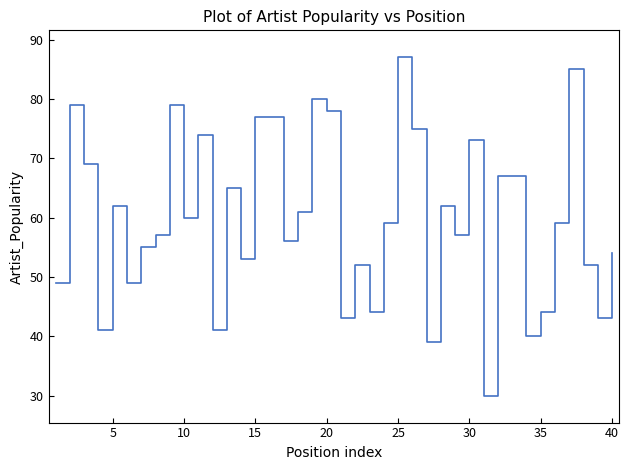

What is the difference between the maximum and minimum values?

57